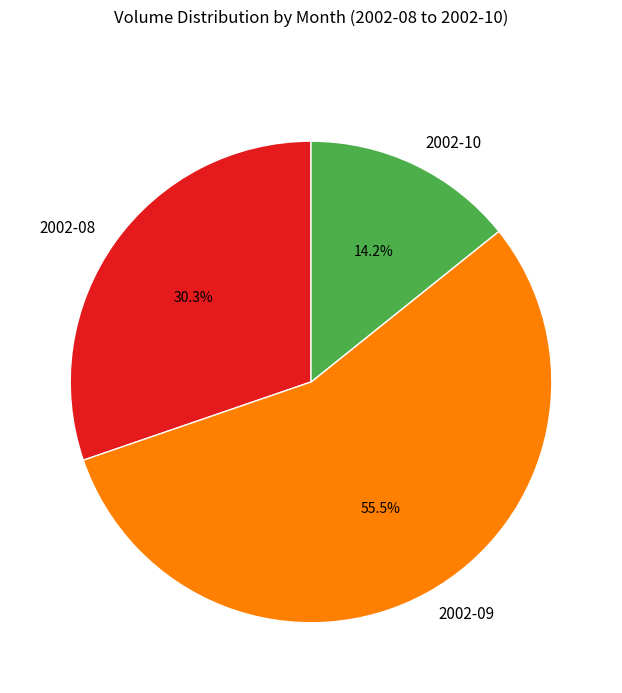

To the nearest percent, what is the average slice percentage?

33%